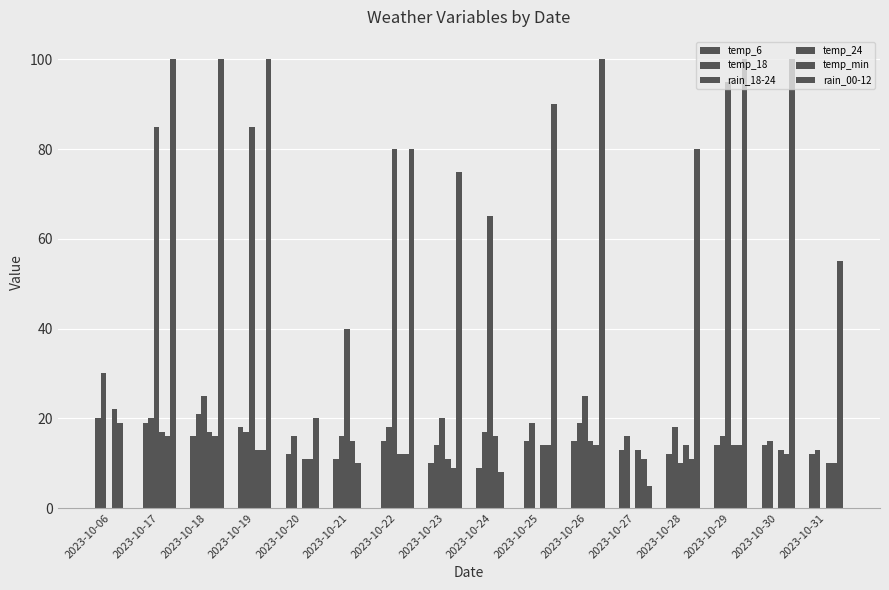

Where does the temp_18 series first go above 17?

2023-10-06